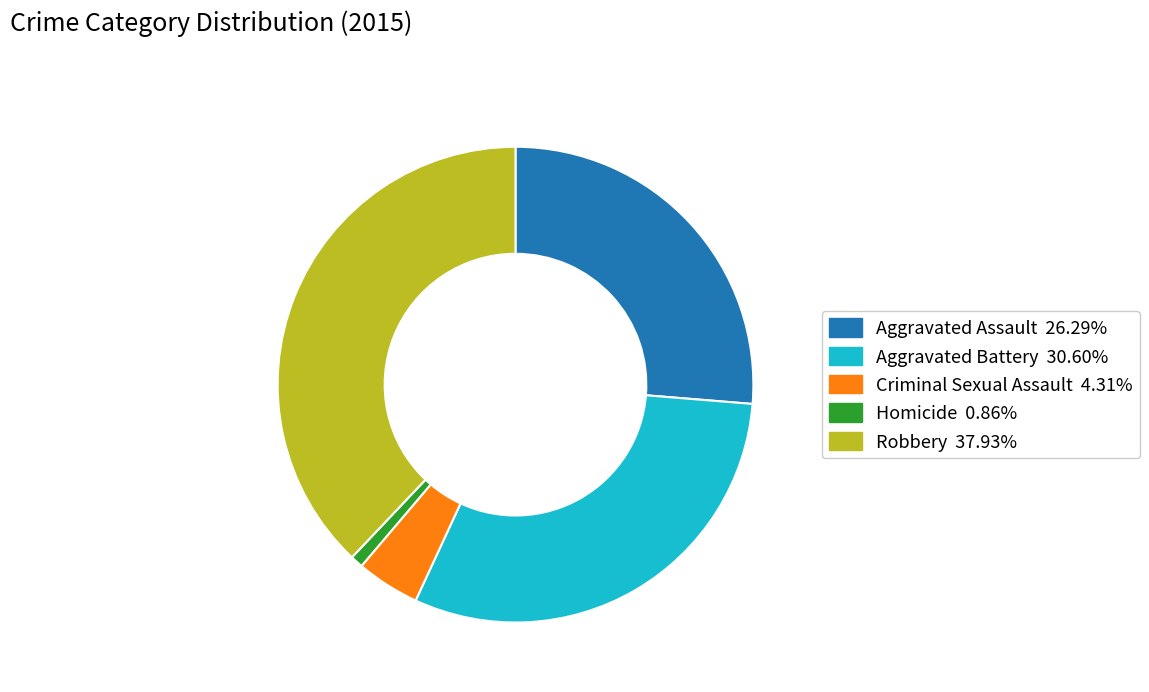

True or false: Aggravated Battery accounts for 31% of the total.

True